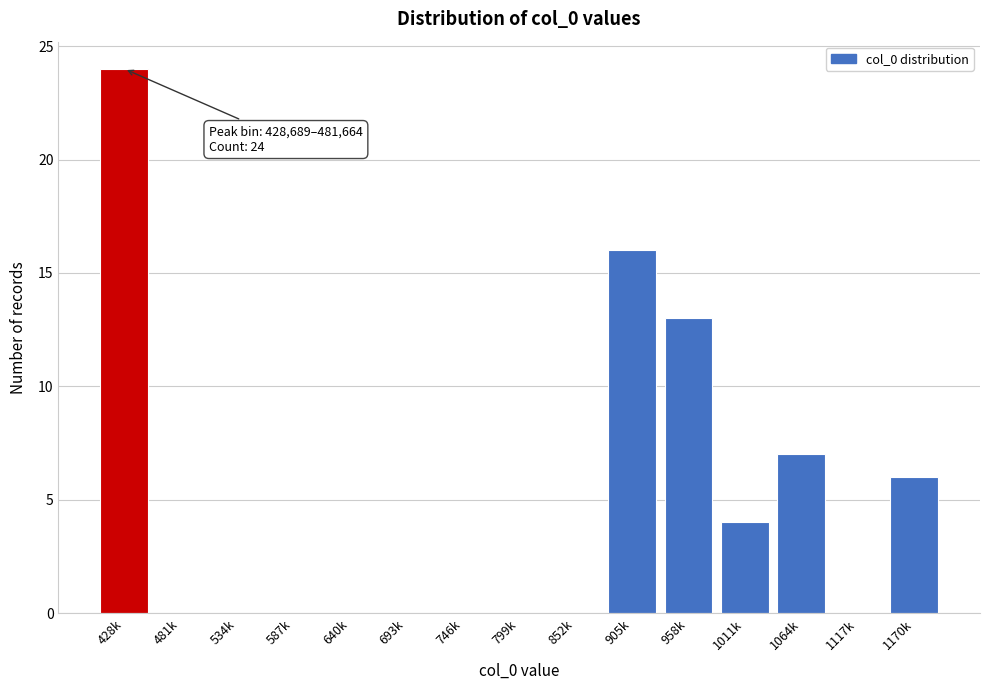

Reading left to right, extract all data points from this chart.

428k=24	481k=0	534k=0	587k=0	640k=0	693k=0	746k=0	799k=0	852k=0	905k=16	958k=13	1011k=4	1064k=7	1117k=0	1170k=6